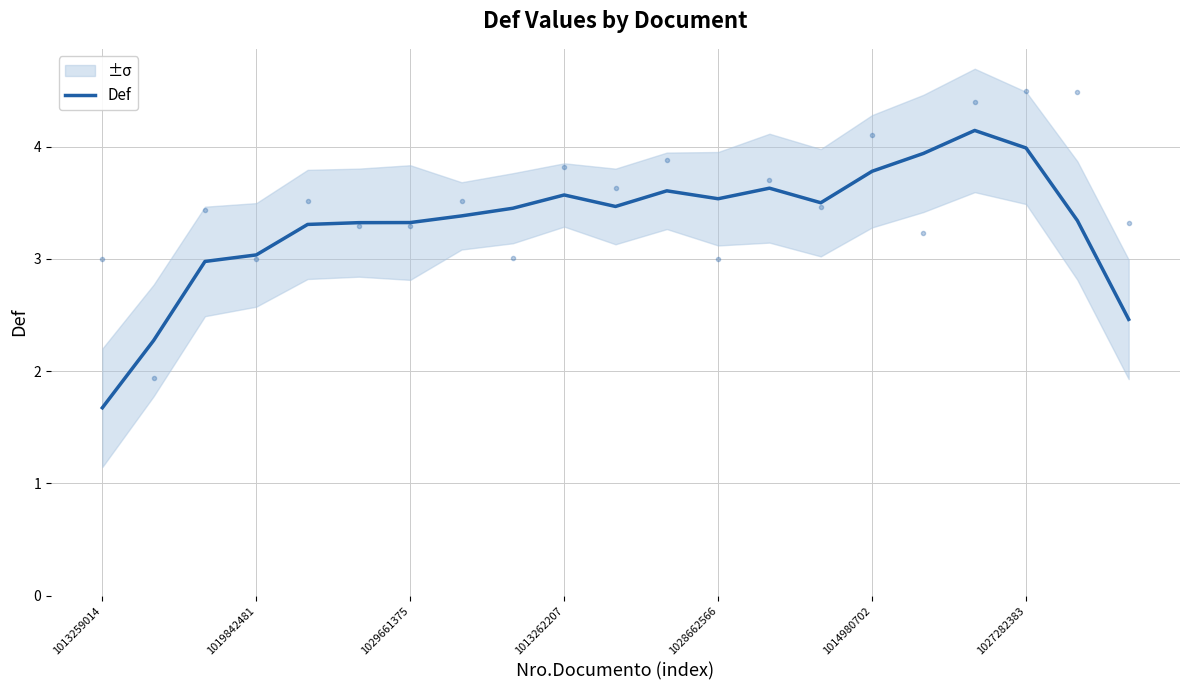

Which category has the lowest value across all series?

1013259014